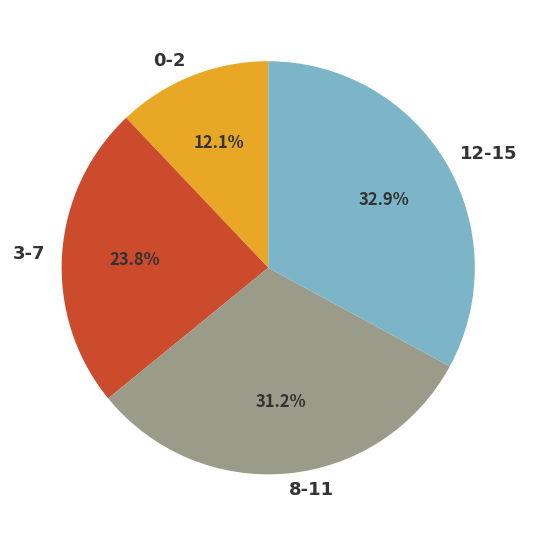

To the nearest percent, what portion does 3-7 represent?

24%